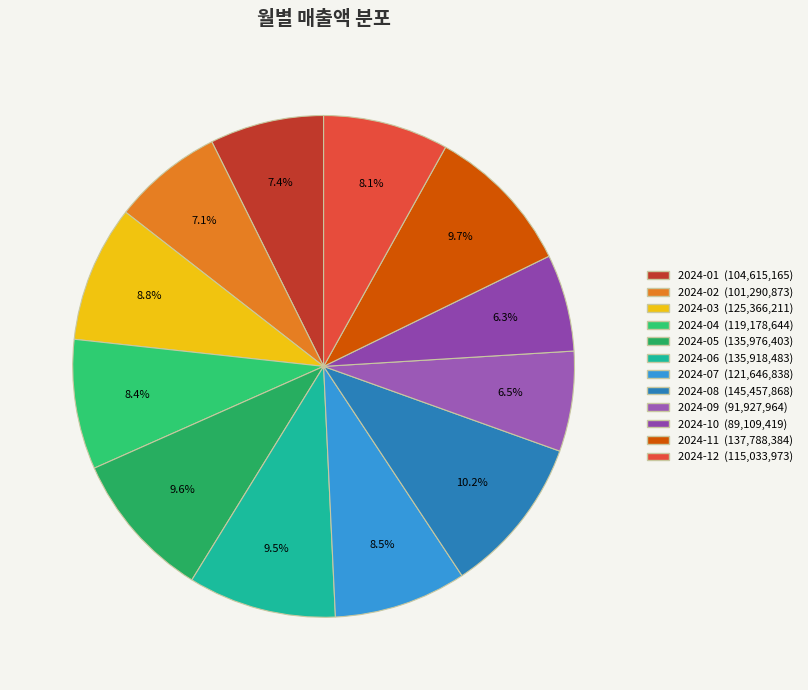

Does any single category account for the majority?

No